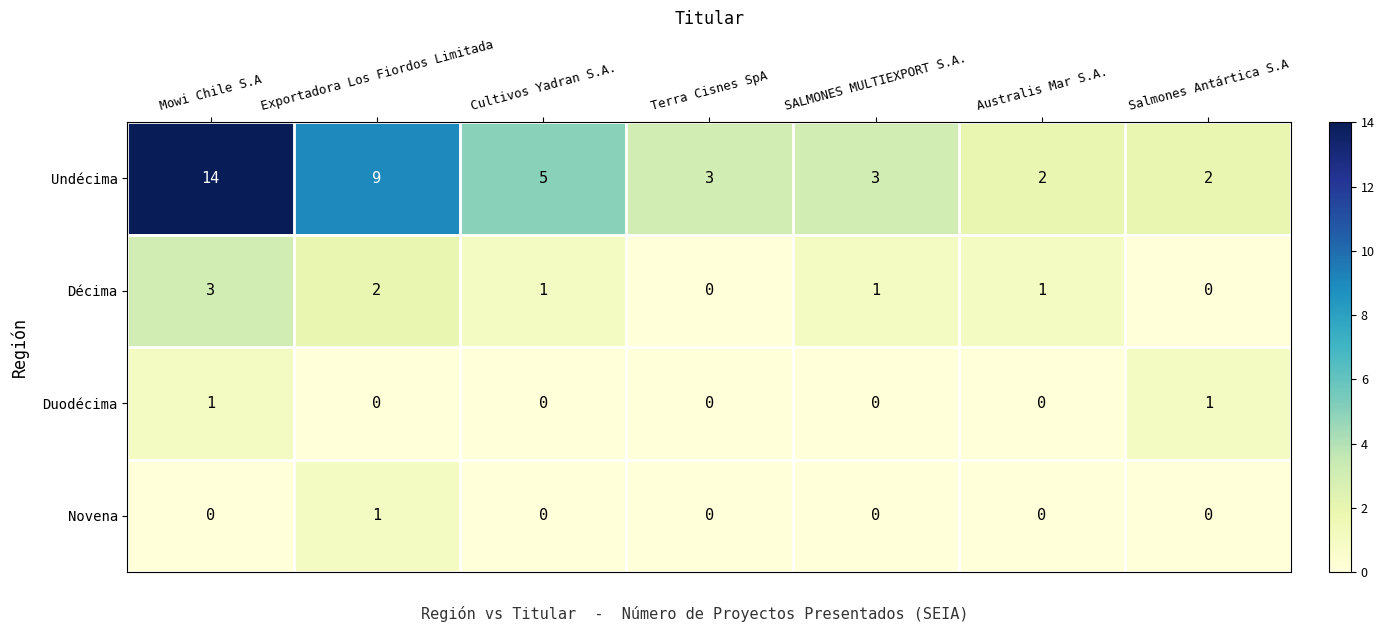

At which category is the sum across all series the highest?

Mowi Chile S.A